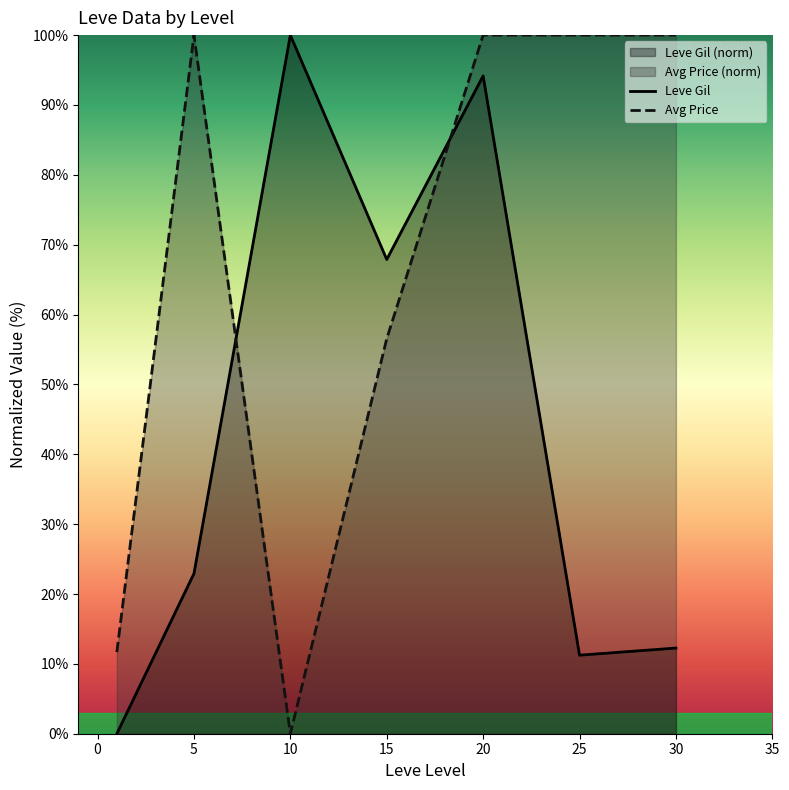

Which series has the largest total across all categories?

Avg Price